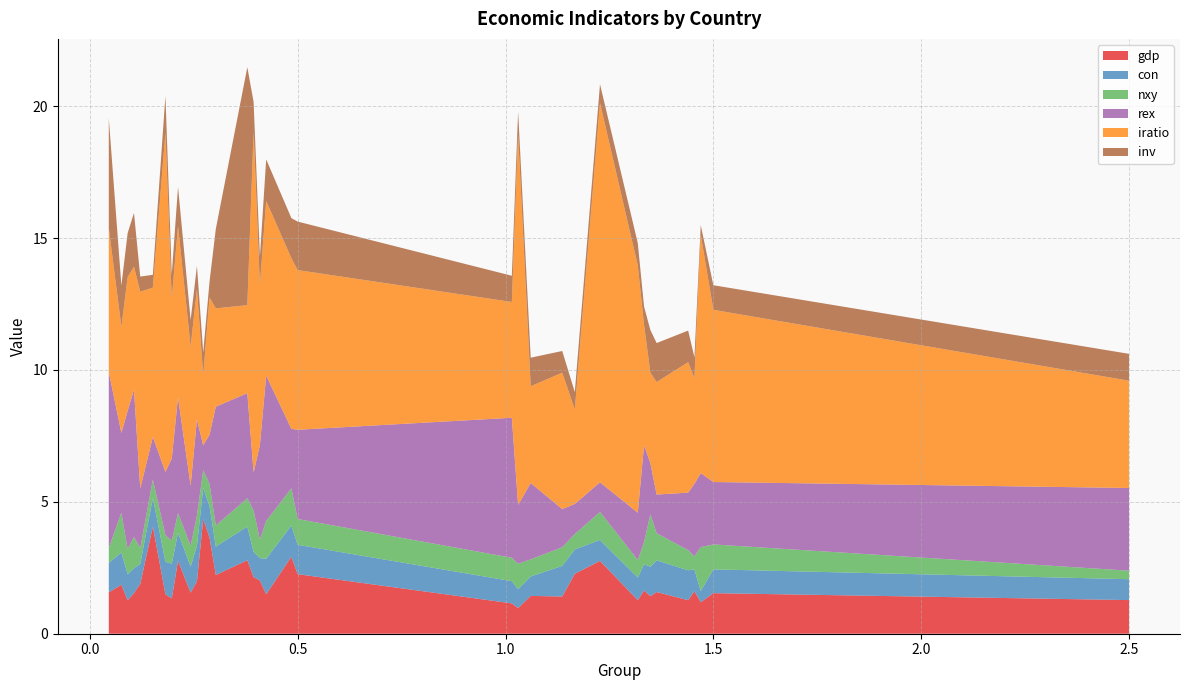

Reading left to right, transcribe all the data shown in this chart.

gdp: 1.6	1.9	1.3	1.5	1.9	4.1	1.5	1.3	2.8	1.6	2.0	4.3	3.6	2.2	2.8	2.1	2.0	1.5	2.9	2.3	1.2	1.0	1.4	1.4	2.3	2.8	1.3	1.6	1.4	1.6	1.3	1.6	1.2	1.5	1.3
con: 1.1	1.2	1.0	0.9	0.8	1.1	1.2	1.3	1.1	1.0	1.3	1.2	1.2	1.1	1.3	1.0	0.8	1.3	1.2	1.1	0.8	0.7	0.7	1.2	0.9	0.8	0.9	1.0	1.1	1.2	1.1	0.8	0.4	0.9	0.8
nxy: 0.6	1.5	1.0	1.2	0.6	0.7	1.0	0.9	0.7	0.8	1.2	0.7	0.8	0.8	1.1	1.6	0.7	1.4	1.4	1.0	0.9	1.0	0.6	0.7	0.6	1.1	0.7	0.8	2.0	1.0	0.8	0.5	1.7	0.9	0.3
rex: 6.7	3.0	5.2	5.6	2.3	1.6	2.4	3.1	4.4	2.3	3.6	0.9	1.9	4.5	4.0	1.4	3.6	5.5	2.3	3.4	5.3	2.2	2.9	1.4	1.1	1.1	1.8	3.7	1.9	1.5	2.2	2.8	2.8	2.4	3.1
iratio: 5.4	4.0	5.1	4.7	7.5	5.7	12.9	6.1	6.5	5.3	4.9	2.7	5.2	3.7	3.3	12.9	6.1	6.6	6.5	6.1	4.4	14.0	3.7	5.2	3.6	14.4	9.4	4.6	3.4	4.3	4.9	4.0	9.0	6.5	4.1
inv: 4.2	1.6	1.7	2.0	0.6	0.5	1.4	0.9	1.5	1.0	0.9	0.8	0.6	3.0	9.0	1.1	1.1	1.6	1.5	1.8	1.0	0.9	1.1	0.8	0.7	0.7	0.8	0.7	1.6	1.5	1.2	0.8	0.4	0.9	1.0